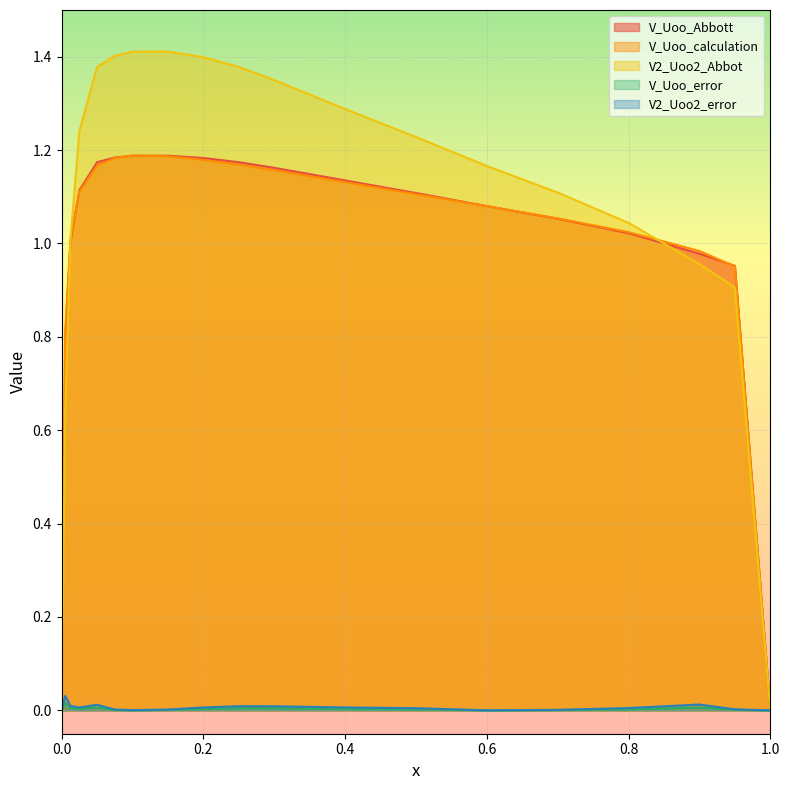

Is the value of V2_Uoo2_error at 0.6 greater than the value of V_Uoo_Abbott at 0.4?

No